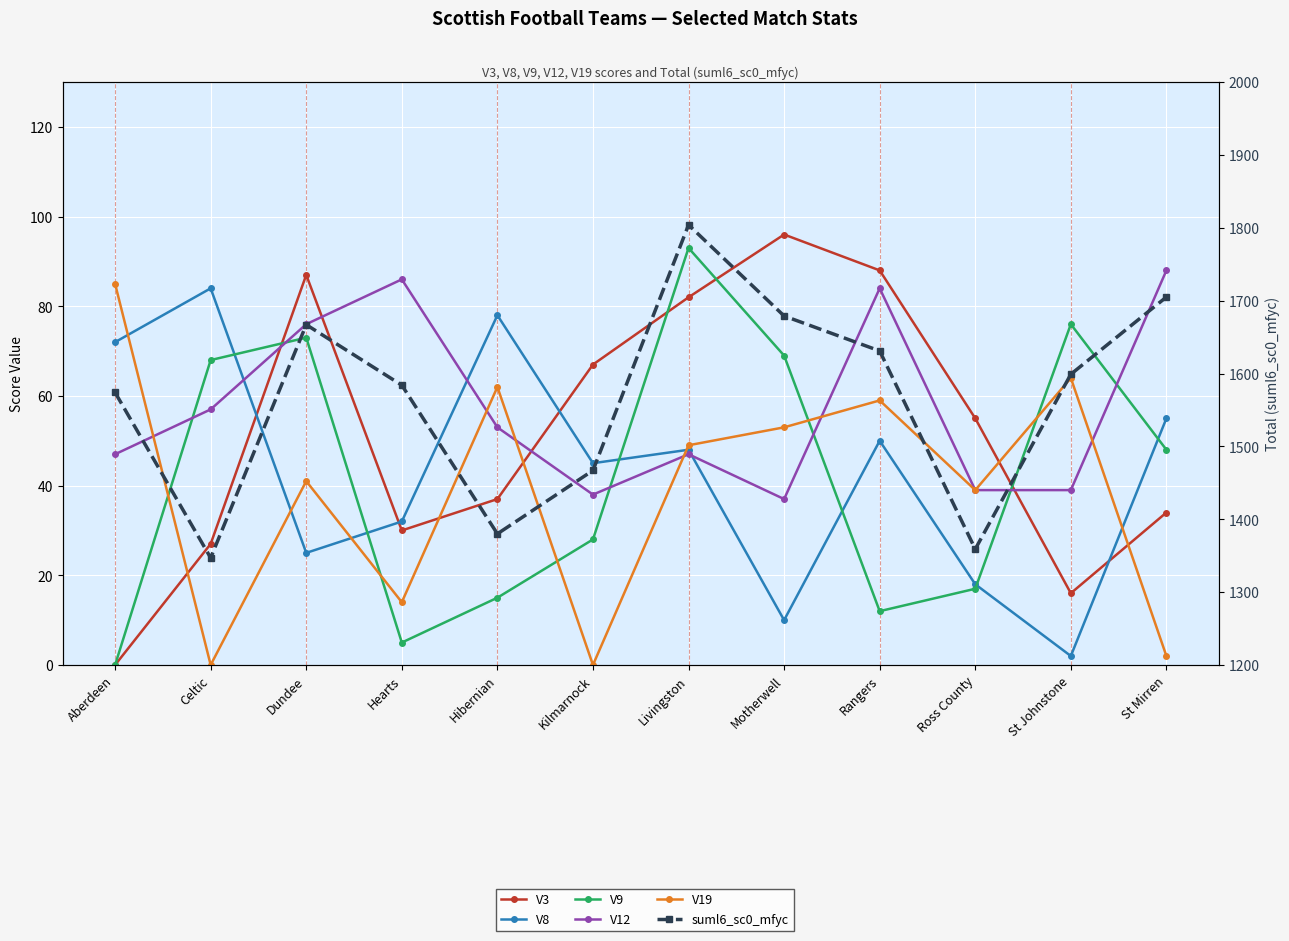

What is the value of the V9 point at the 6th from the left?

28